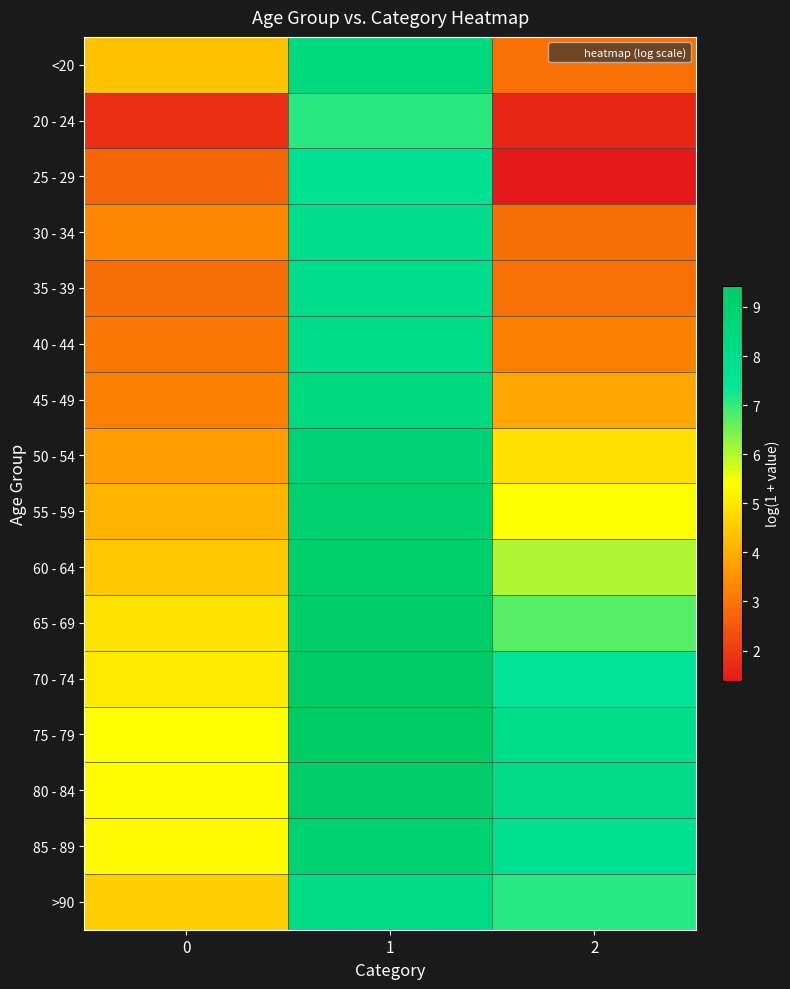

Rank the series at 2 from highest to lowest value.

80 - 84, 75 - 79, 85 - 89, 70 - 74, >90, 65 - 69, 60 - 64, 55 - 59, 50 - 54, 45 - 49, 40 - 44, <20, 35 - 39, 30 - 34, 20 - 24, 25 - 29